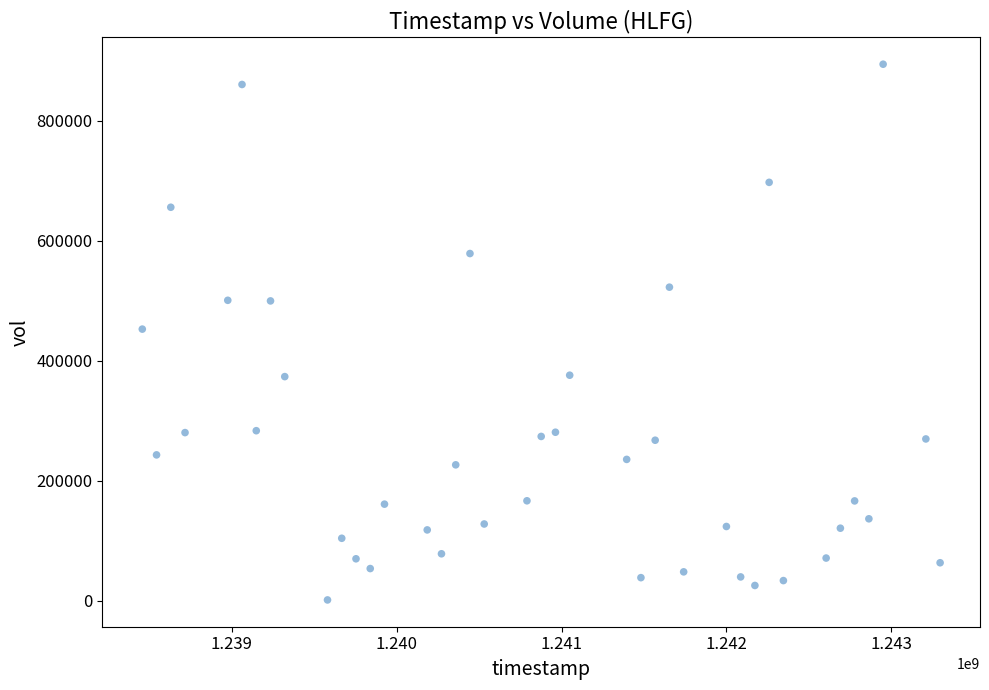

What is the range of X values (max minus min)?

4838400